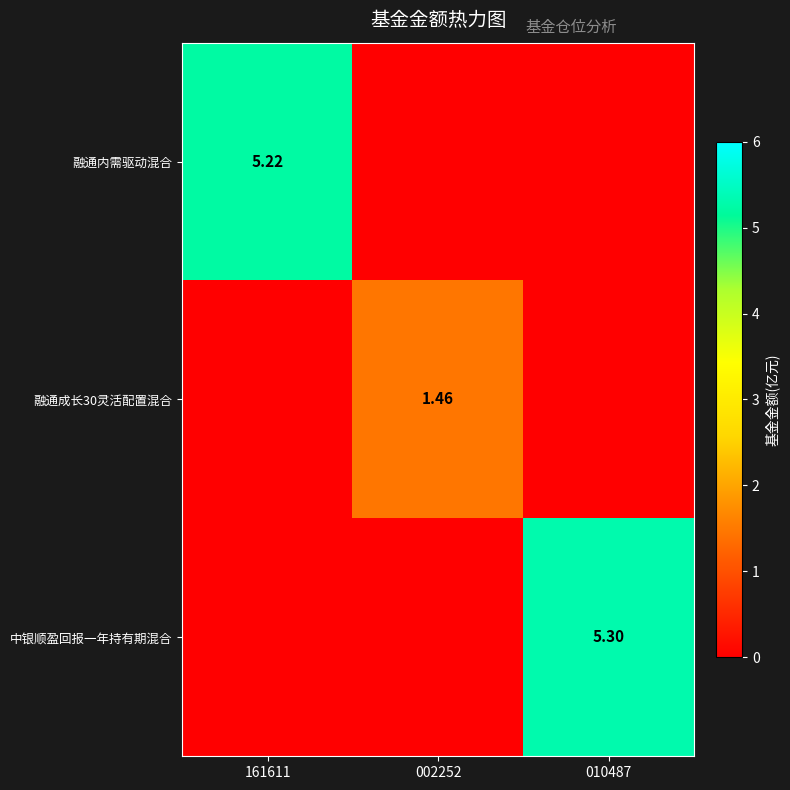

What is the difference between the highest and lowest values at 161611?

5.2